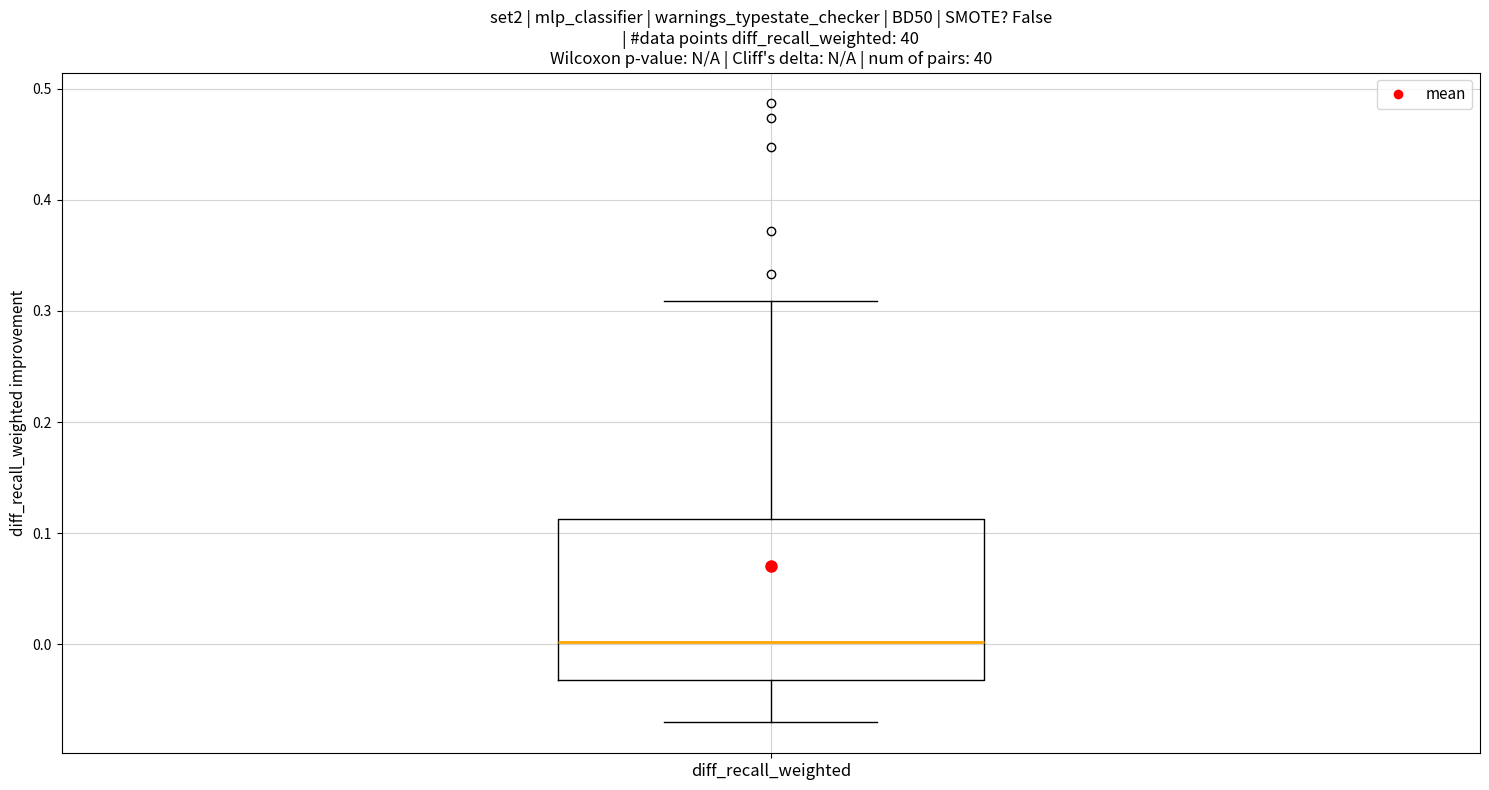

Read this box plot against the y-axis: the position of the median line, the range covered by the box, and the ends of both whiskers. The values are not printed on the chart, so give them approximately, as read against the axis.

median 0.00, box -0.03 to 0.11, whiskers -0.07 to 0.31